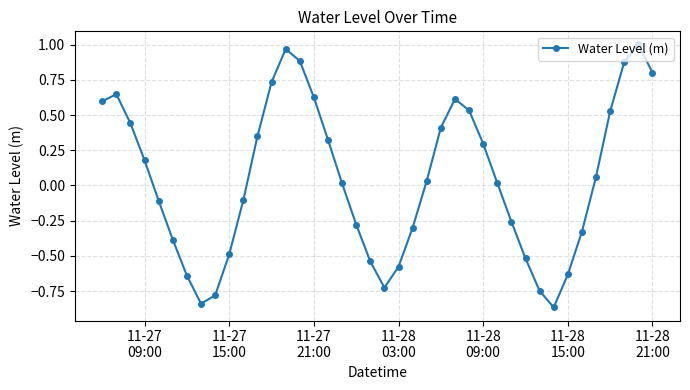

How many series are shown in this chart?

1